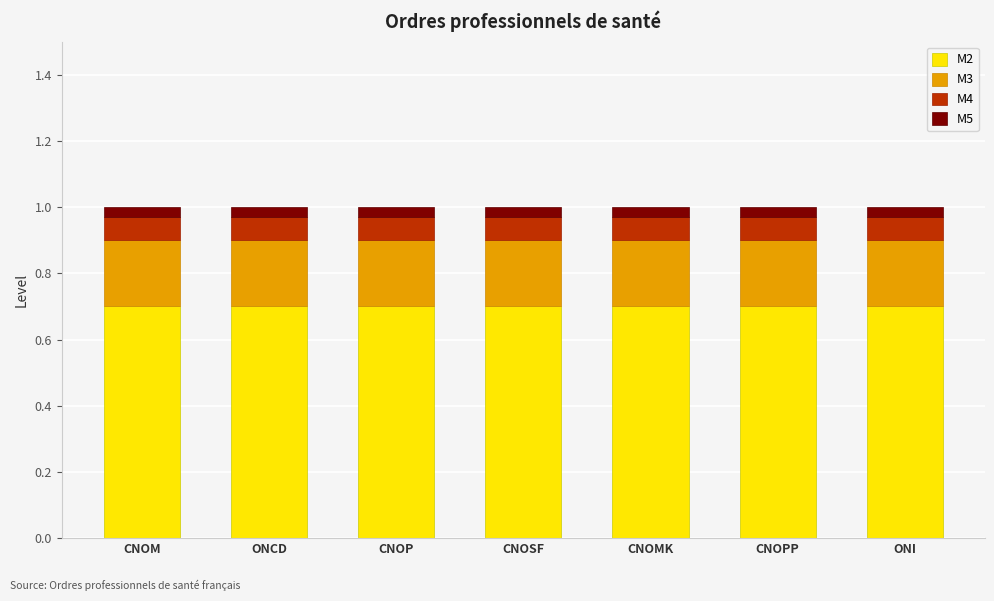

How many data points does each series have?

7